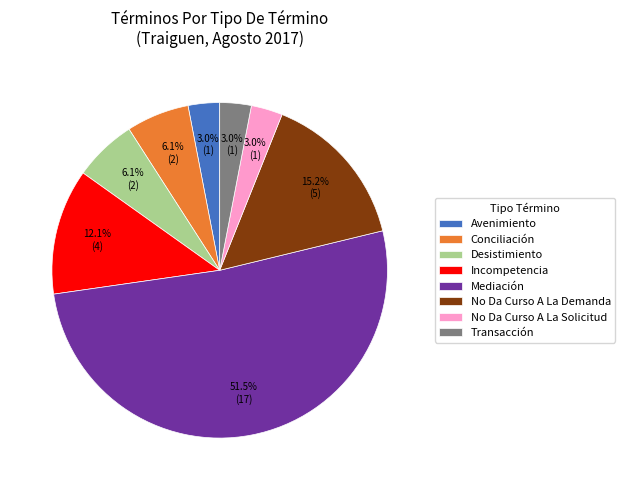

To the nearest percent, what portion does Conciliación represent?

6%